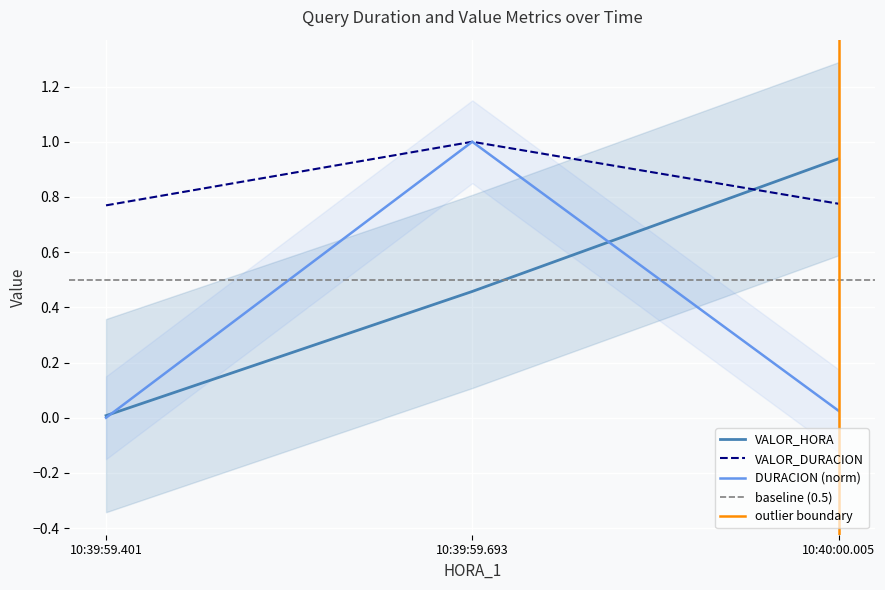

At which label does VALOR_HORA reach its minimum?

10:39:59.401